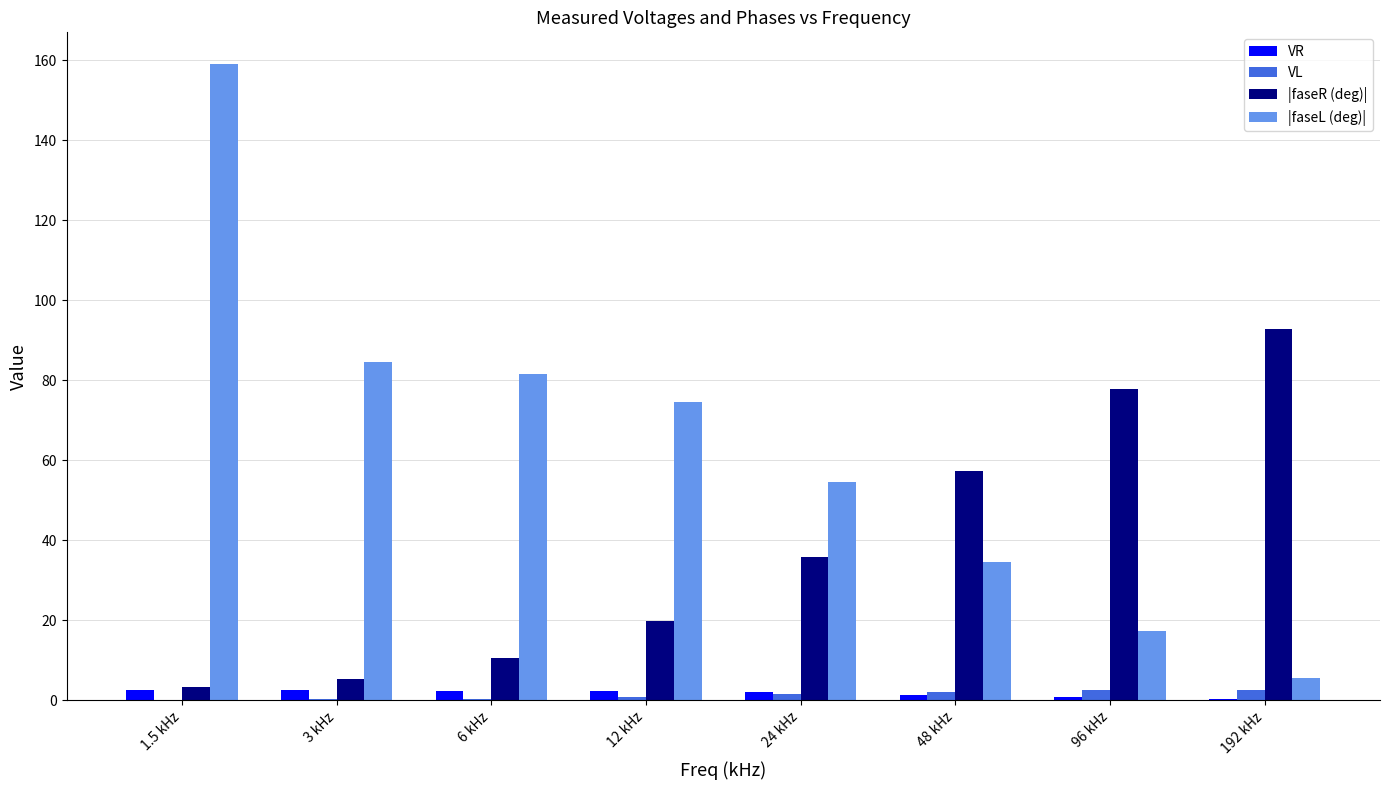

What is the maximum value for |faseR (deg)|?

92.8